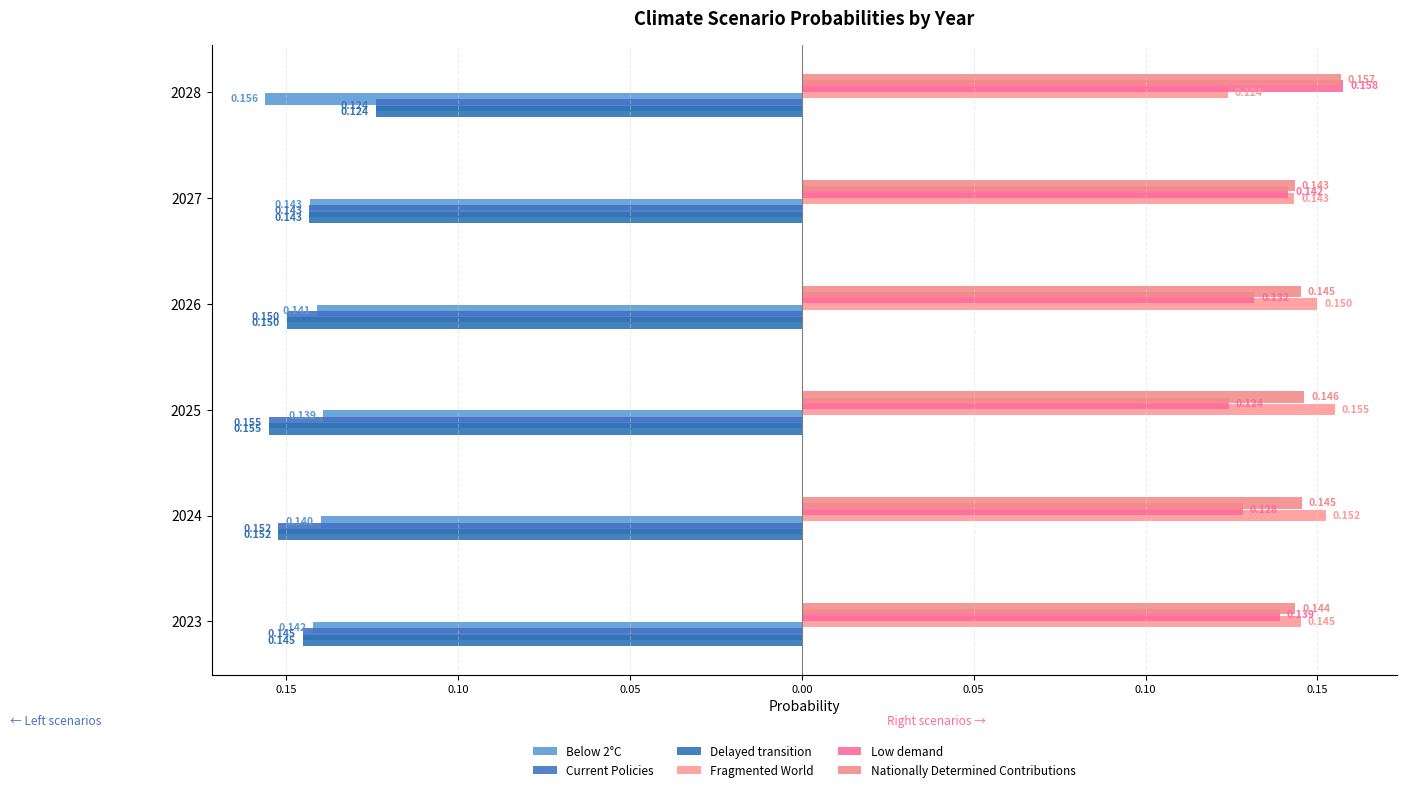

What is the lowest value of the Low demand series?

0.1